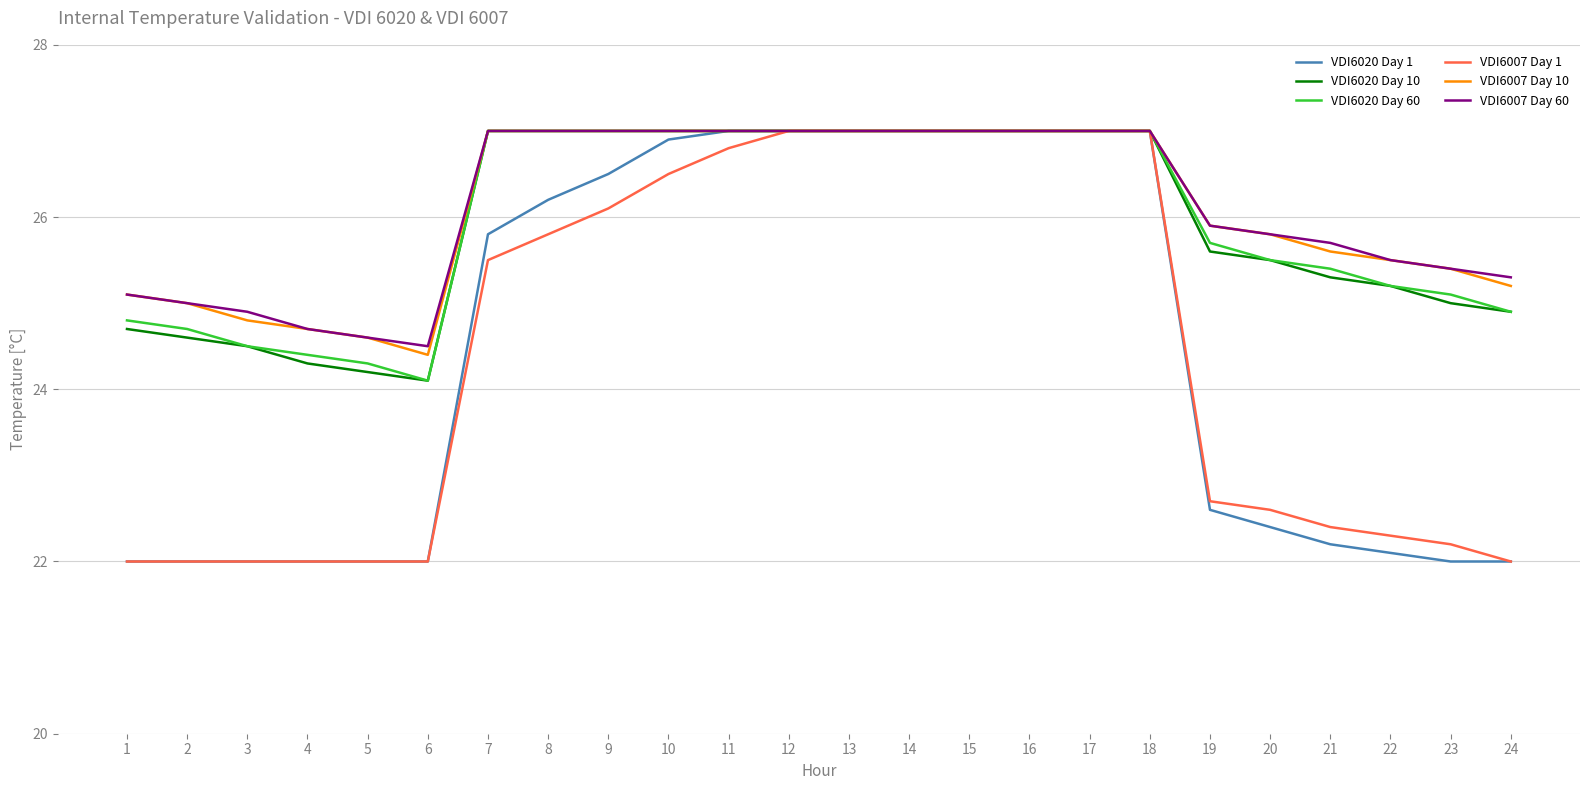

What is the greatest value displayed?

27.0